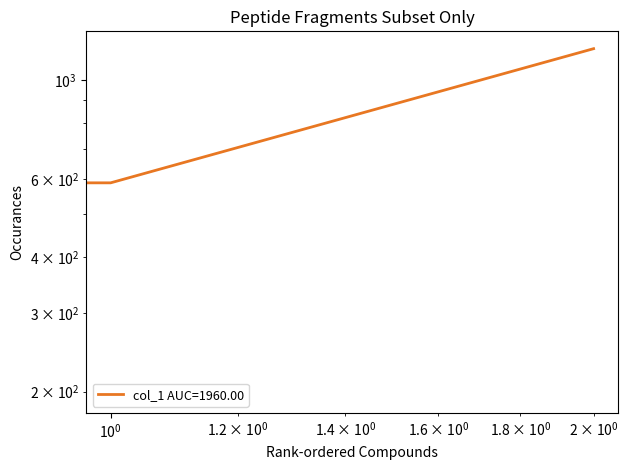

What is the change in value from 1 to 2?

+588